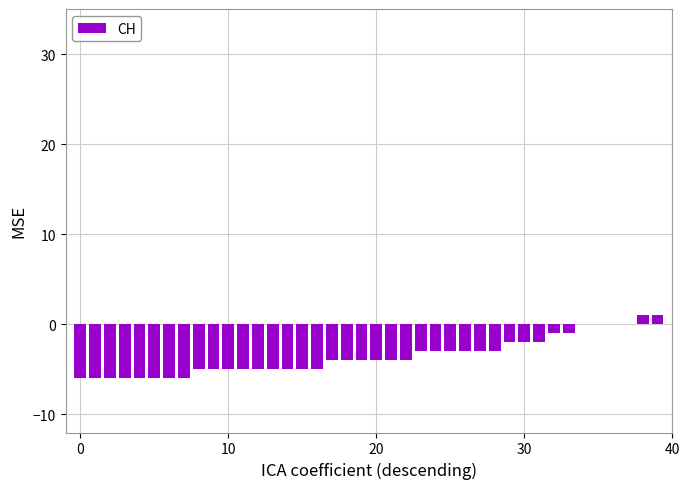

Reading left to right, extract all data points from this chart.

-6	-6	-6	-6	-6	-6	-6	-6	-5	-5	-5	-5	-5	-5	-5	-5	-5	-4	-4	-4	-4	-4	-4	-3	-3	-3	-3	-3	-3	-2	-2	-2	-1	-1	0	0	0	0	1	1